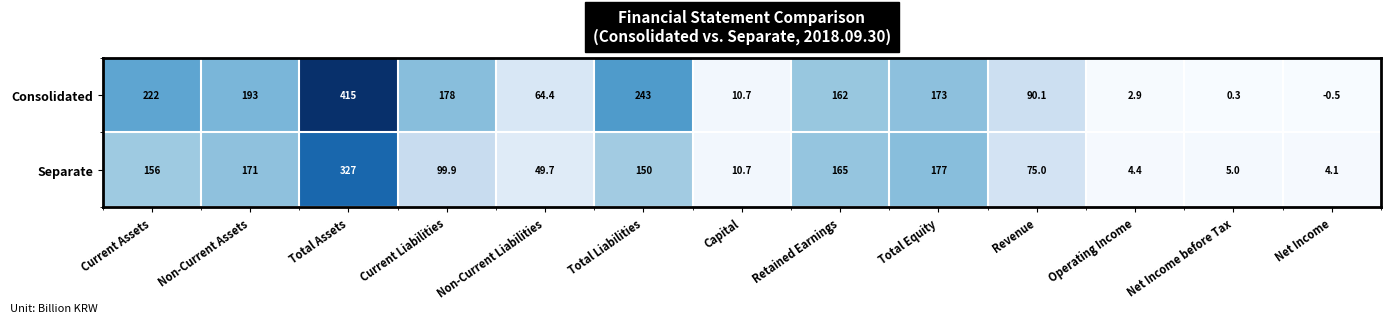

True or false: Consolidated has a value of 618.2 at Total Assets.

False